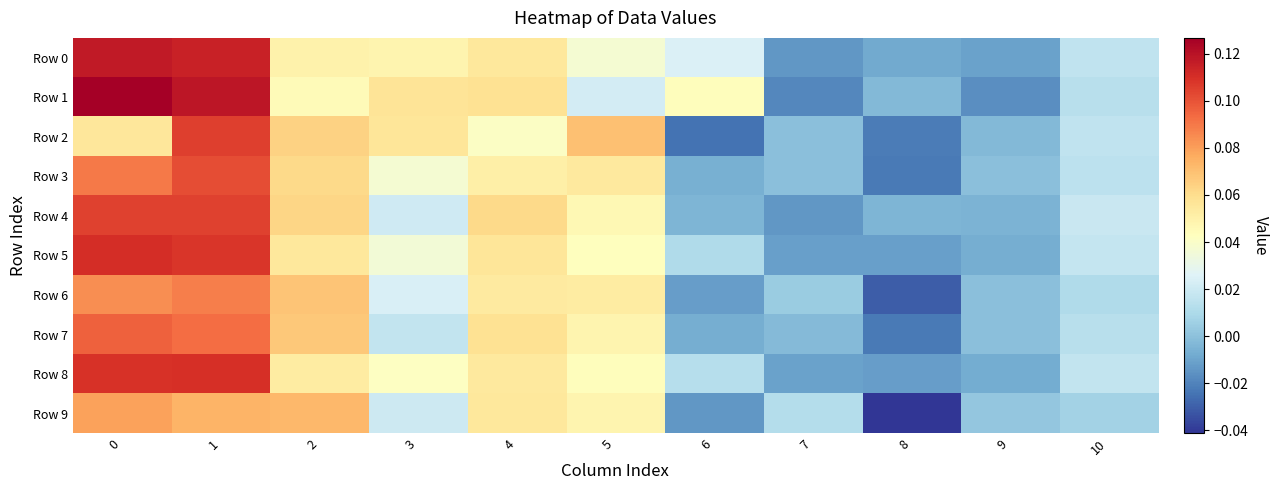

Reading left to right, what are all the values shown in this chart?

Row 0: 0=0.1	1=0.1	2=0.0	3=0.0	4=0.1	5=0.0	6=0.0	7=-0.0	8=-0.0	9=-0.0	10=0.0
Row 1: 0=0.1	1=0.1	2=0.0	3=0.1	4=0.1	5=0.0	6=0.0	7=-0.0	8=-0.0	9=-0.0	10=0.0
Row 2: 0=0.1	1=0.1	2=0.1	3=0.1	4=0.0	5=0.1	6=-0.0	7=0.0	8=-0.0	9=-0.0	10=0.0
Row 3: 0=0.1	1=0.1	2=0.1	3=0.0	4=0.1	5=0.1	6=-0.0	7=0.0	8=-0.0	9=0.0	10=0.0
Row 4: 0=0.1	1=0.1	2=0.1	3=0.0	4=0.1	5=0.0	6=-0.0	7=-0.0	8=-0.0	9=-0.0	10=0.0
Row 5: 0=0.1	1=0.1	2=0.1	3=0.0	4=0.1	5=0.0	6=0.0	7=-0.0	8=-0.0	9=-0.0	10=0.0
Row 6: 0=0.1	1=0.1	2=0.1	3=0.0	4=0.1	5=0.1	6=-0.0	7=0.0	8=-0.0	9=0.0	10=0.0
Row 7: 0=0.1	1=0.1	2=0.1	3=0.0	4=0.1	5=0.0	6=-0.0	7=-0.0	8=-0.0	9=0.0	10=0.0
Row 8: 0=0.1	1=0.1	2=0.1	3=0.0	4=0.1	5=0.0	6=0.0	7=-0.0	8=-0.0	9=-0.0	10=0.0
Row 9: 0=0.1	1=0.1	2=0.1	3=0.0	4=0.1	5=0.0	6=-0.0	7=0.0	8=-0.0	9=0.0	10=0.0